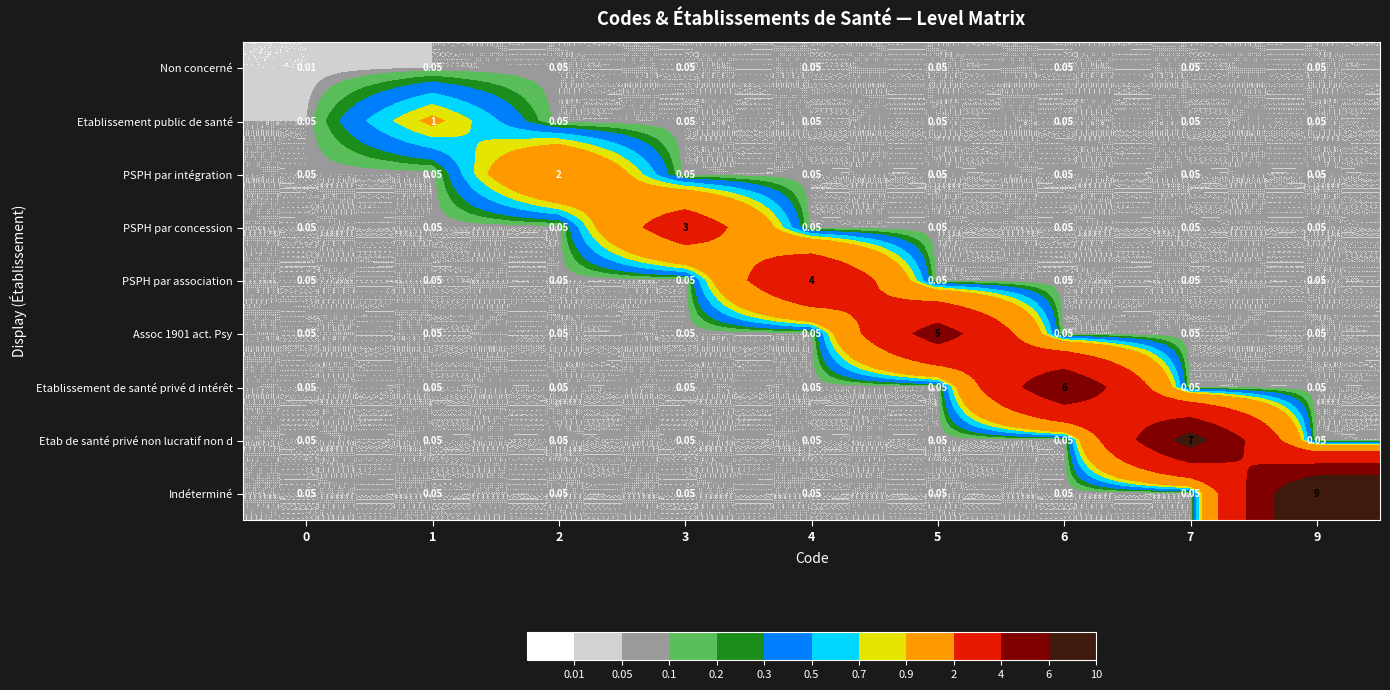

Which series changed the most between 1 and 2?

PSPH par intégration